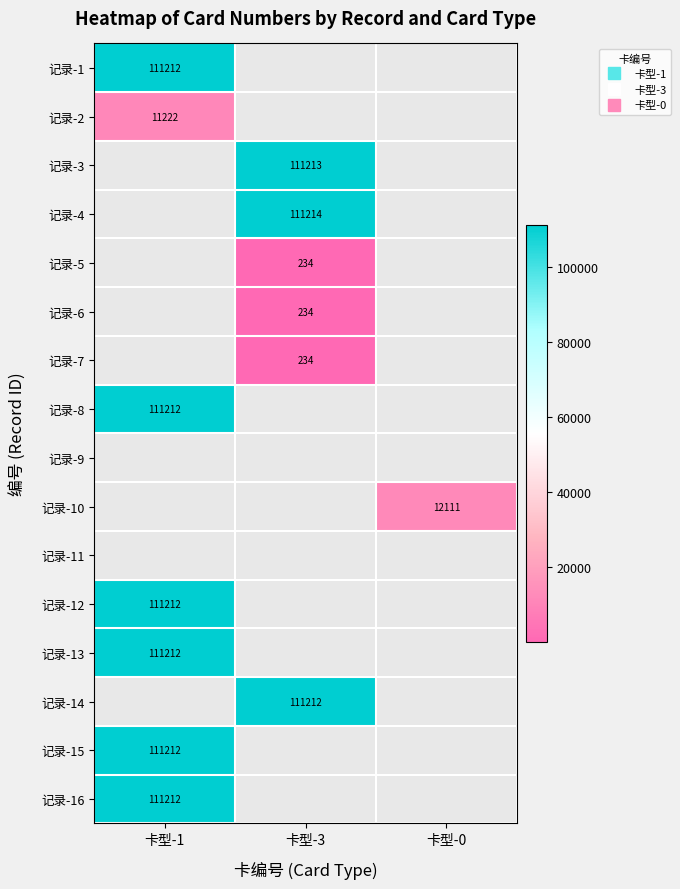

How many positive values does the 记录-2 series have?

1